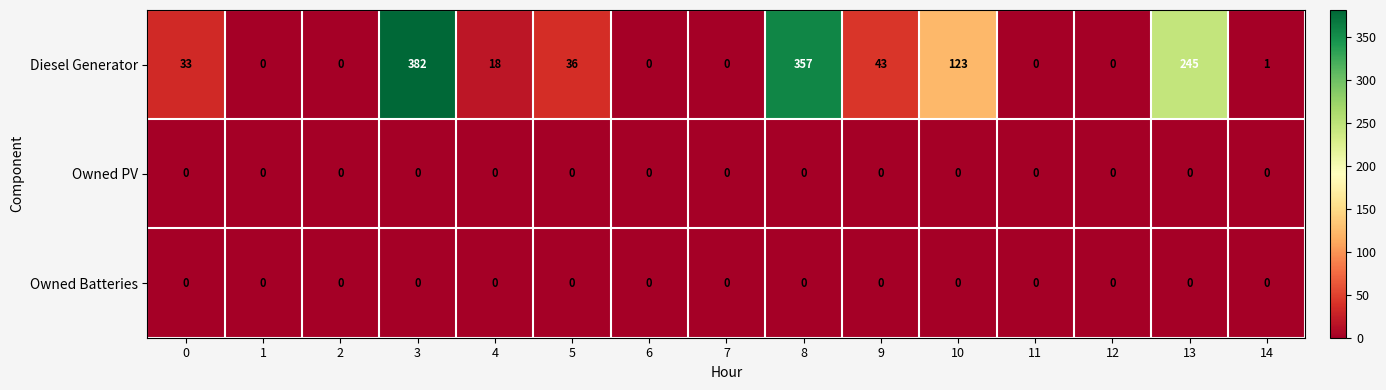

The value of Diesel Generator at 6 is 167. True or false?

False